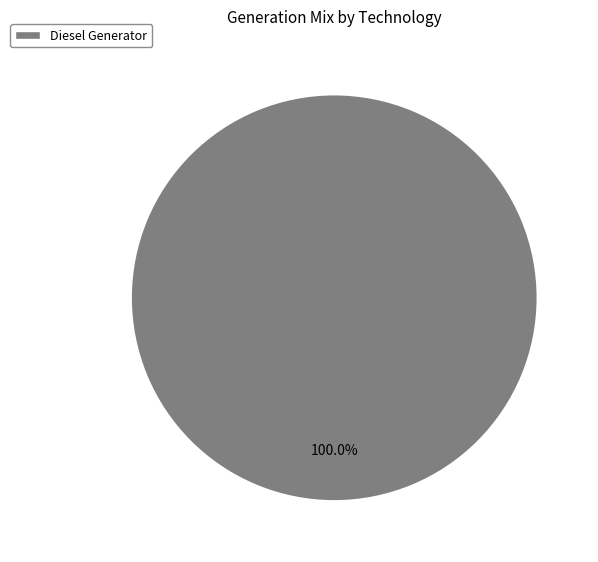

Count the number of slices in the pie.

1